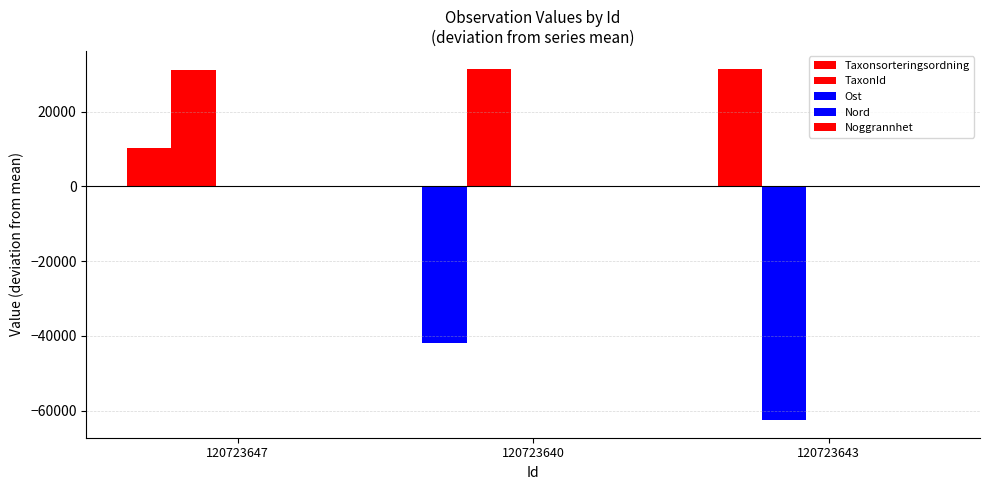

How many distinct data groups are displayed?

4